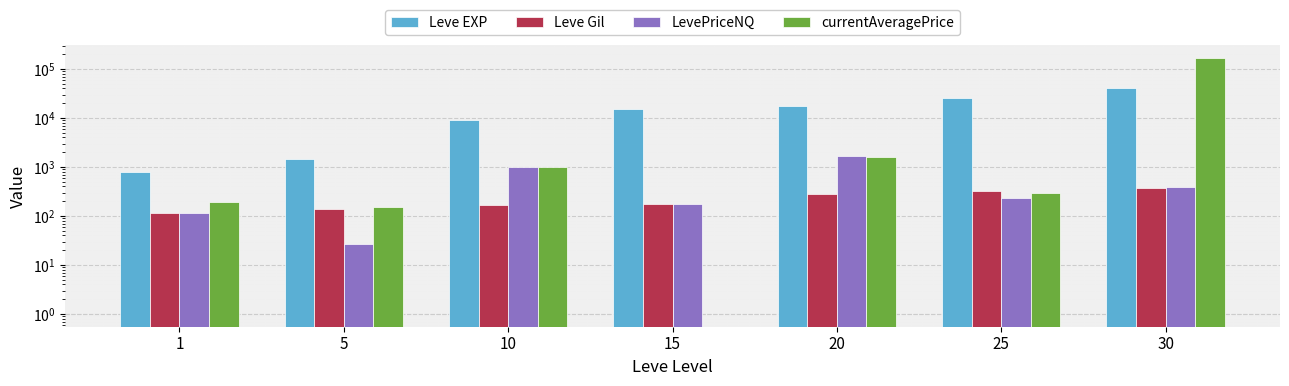

Does the chart contain stacked bars?

No